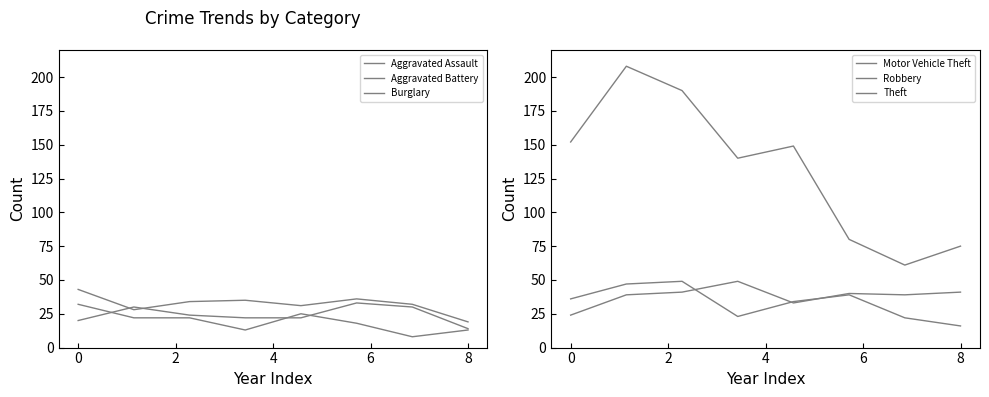

Reading left to right, list all the values displayed in this chart.

Aggravated Assault: 20	30	24	22	22	33	30	14
Aggravated Battery: 43	28	34	35	31	36	32	19
Burglary: 32	22	22	13	25	18	8	13
Motor Vehicle Theft: 24	39	41	49	33	40	39	41
Robbery: 36	47	49	23	34	39	22	16
Theft: 152	208	190	140	149	80	61	75